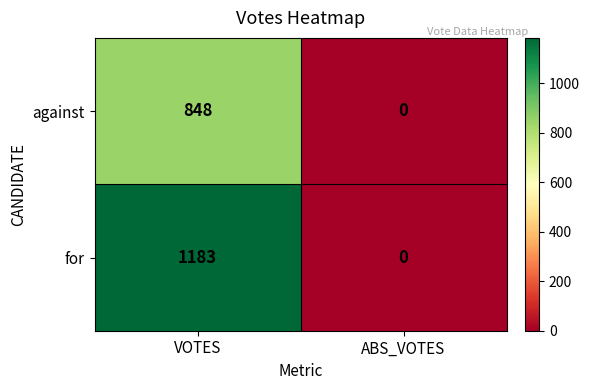

What is the greatest value displayed?

1183